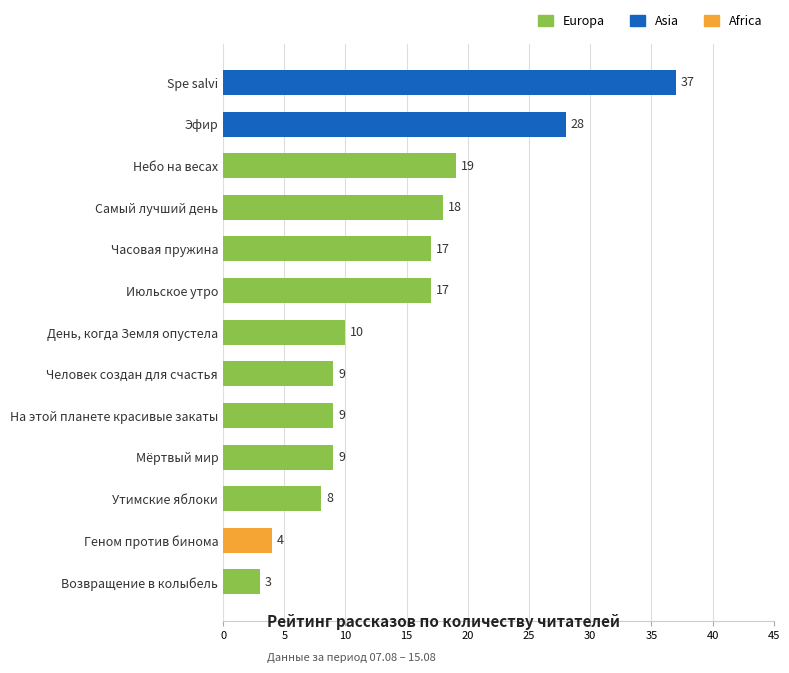

What is the sum of the values at Небо на весах and Часовая пружина?

36